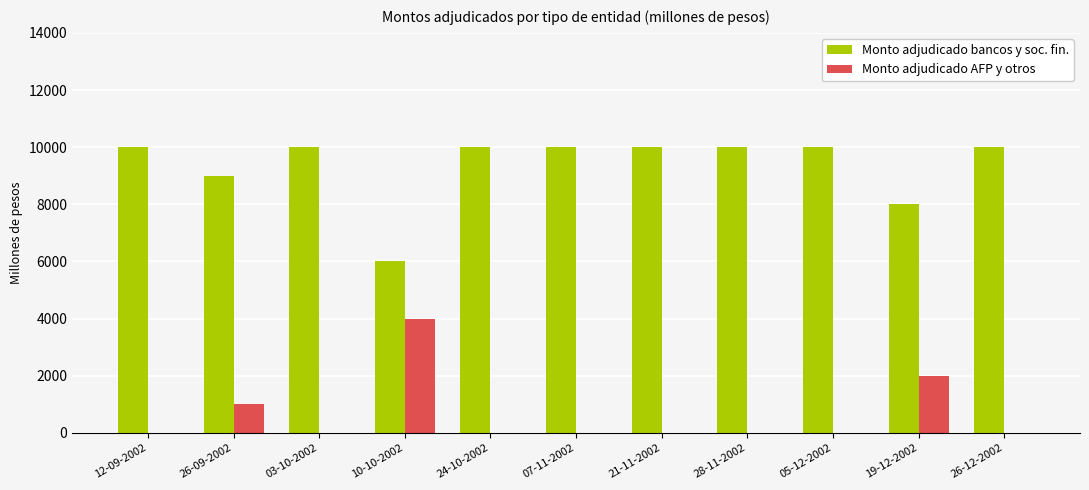

Read the Monto adjudicado AFP y otros value at 19-12-2002, to the nearest 50.

2000